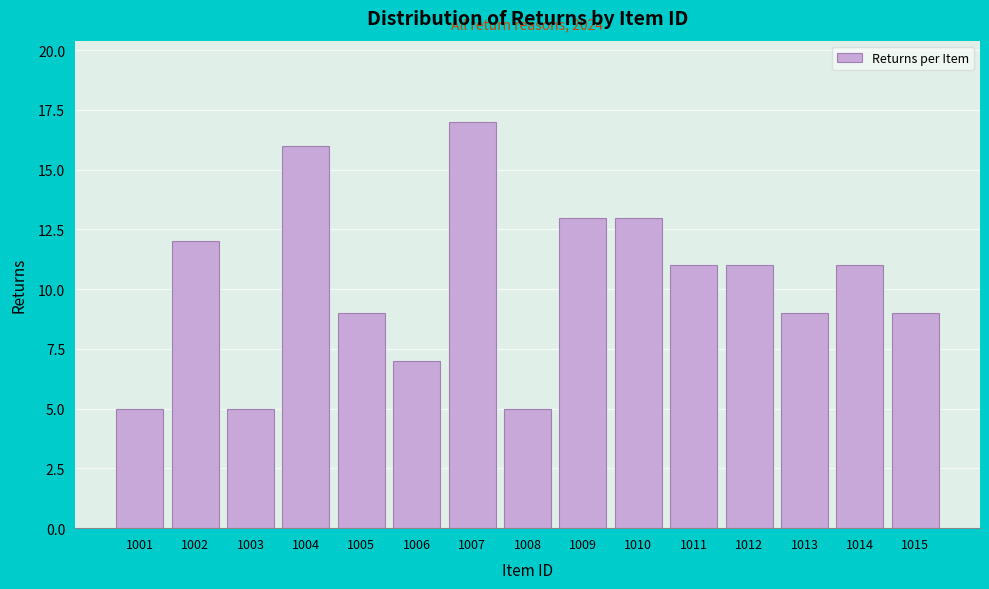

Reading right to left, what are all the values shown in this chart?

9	11	9	11	11	13	13	5	17	7	9	16	5	12	5